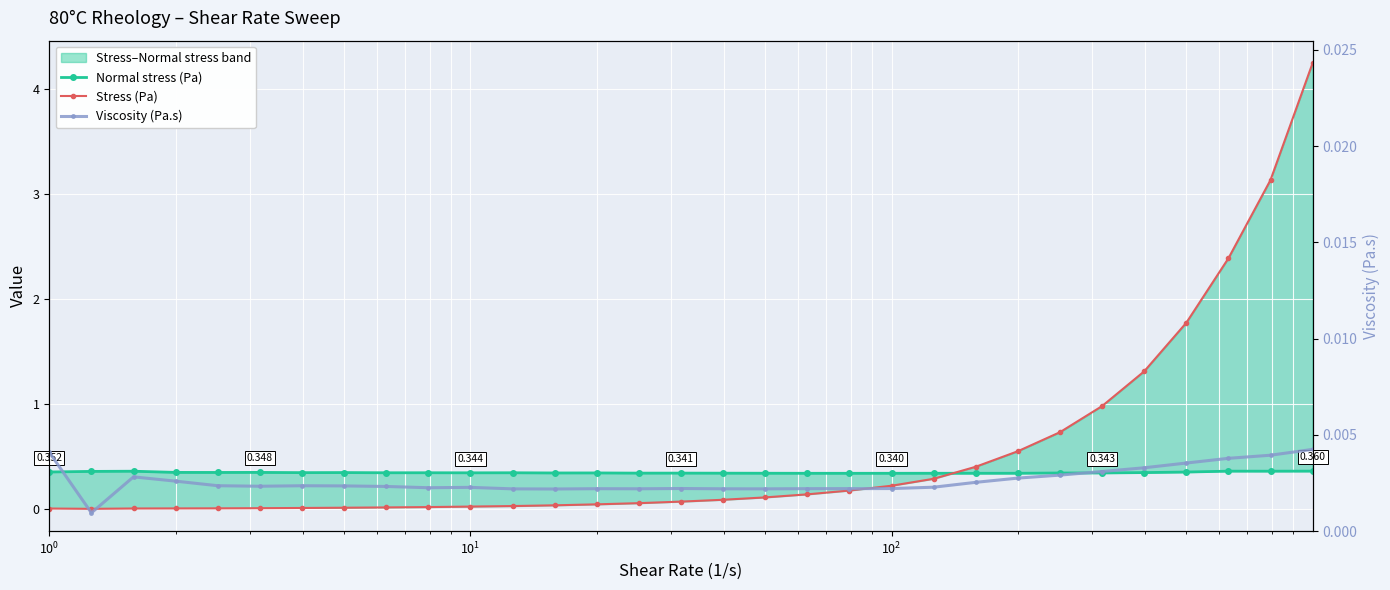

How many lines are shown in the chart?

3